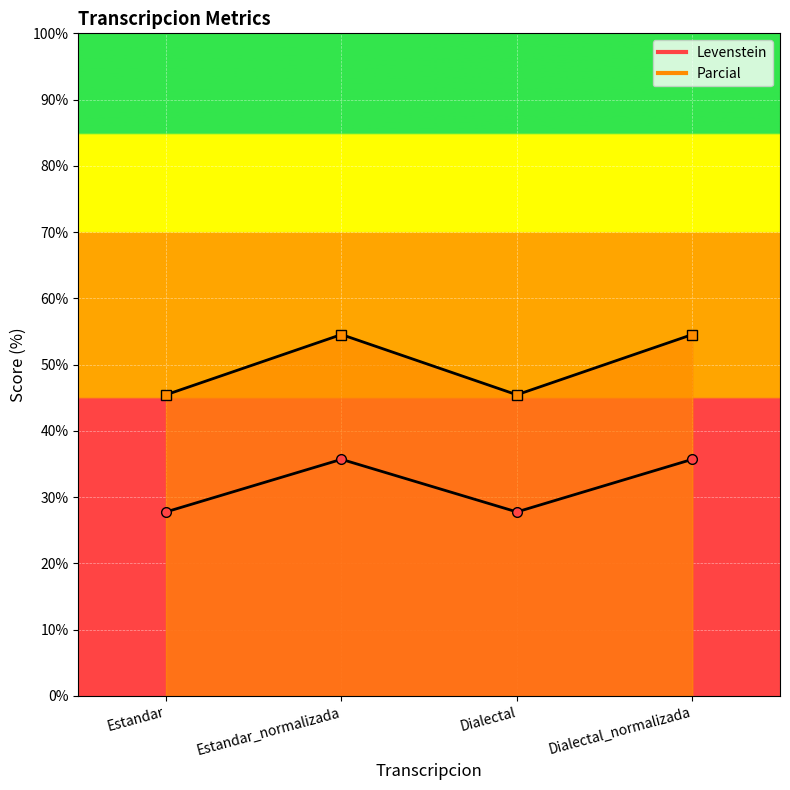

Reading left to right, list all the values displayed in this chart.

Levenstein: 27.8	35.7	27.8	35.7
Parcial: 45.5	54.5	45.5	54.5